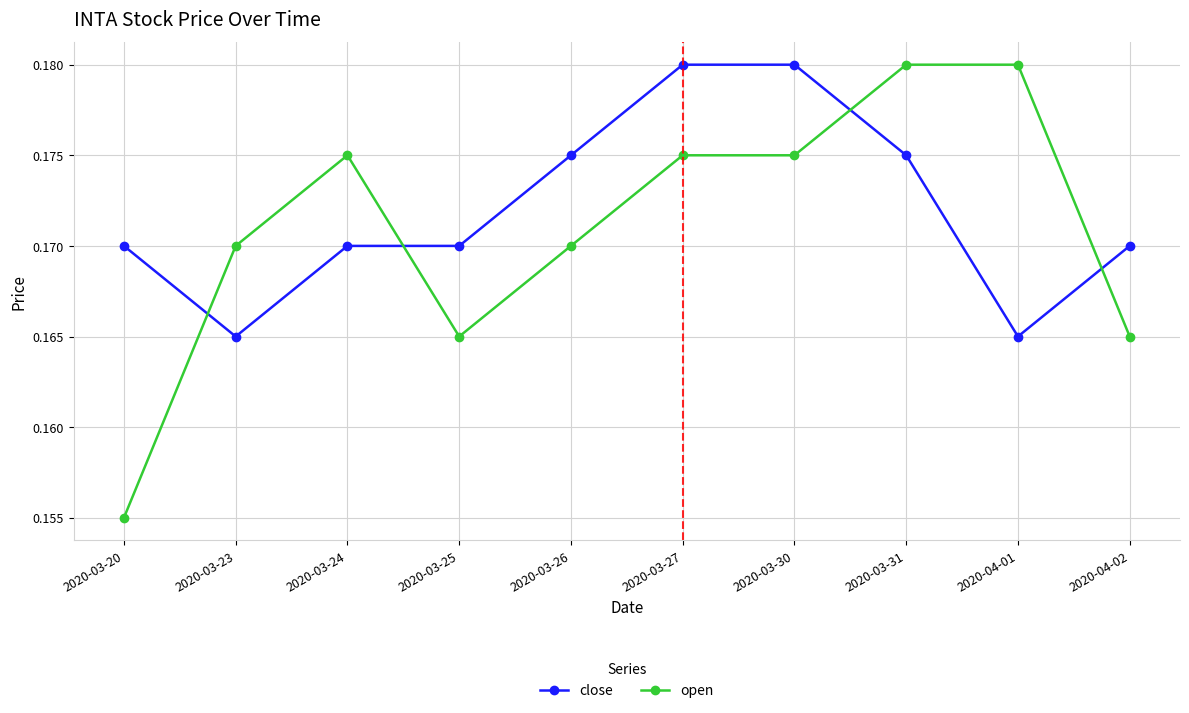

The open series shows 0.3 at 2020-04-01. True or false?

False